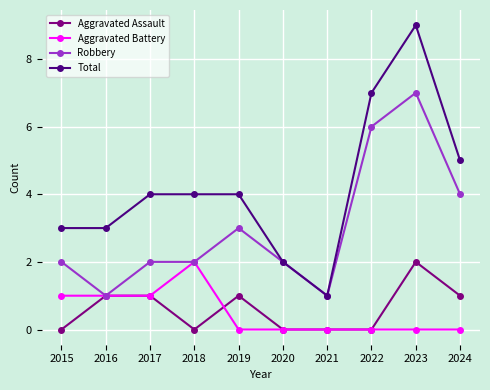

How many Robbery values are between 2 and 4?

6